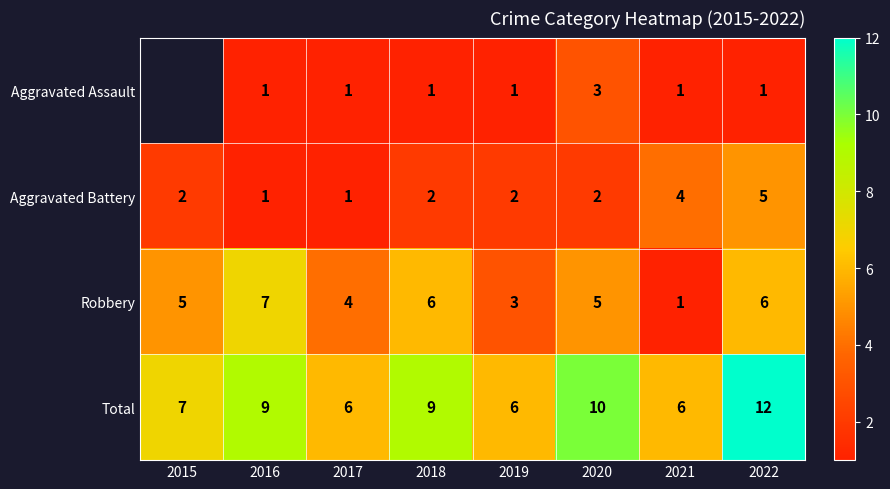

Where is Robbery nearest to the value 4?

2017